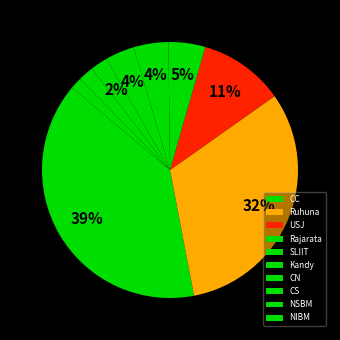

To the nearest percent, what portion does Rajarata represent?

5%